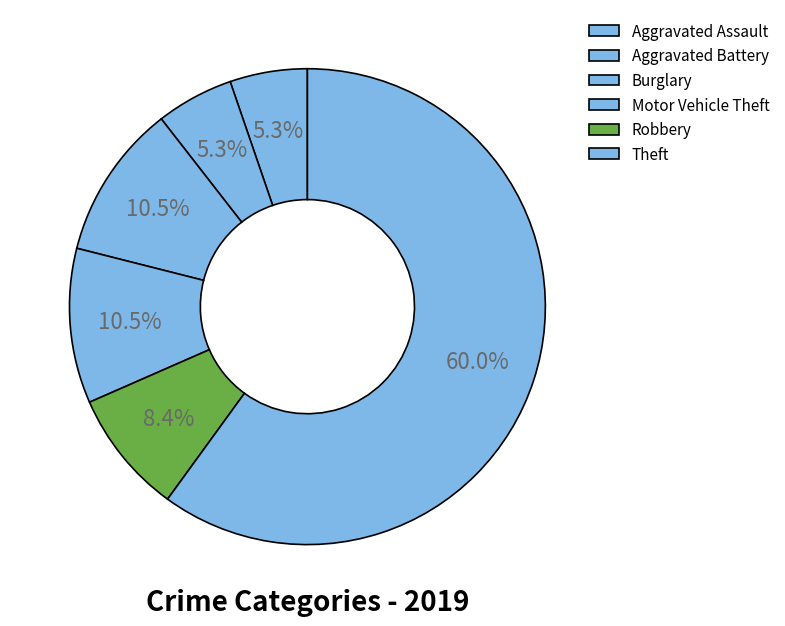

How many segments does this pie chart have?

6